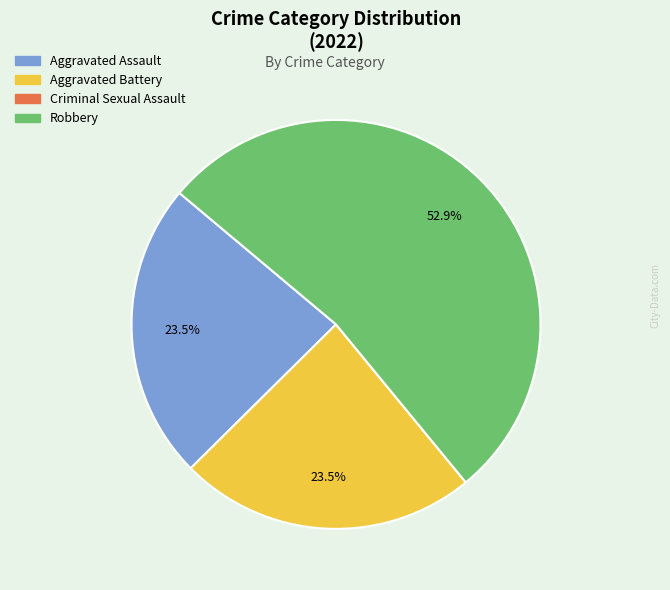

To the nearest percent, what is the combined percentage of Aggravated Battery and Aggravated Assault?

47%